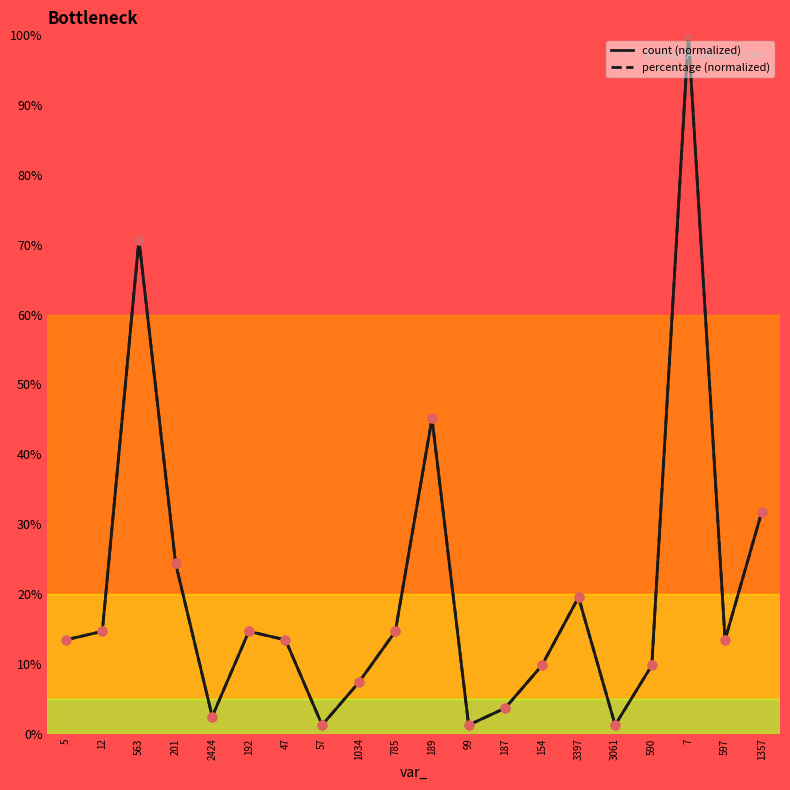

Is the value of percentage (normalized) at 597 greater than the value of count (normalized) at 590?

Yes